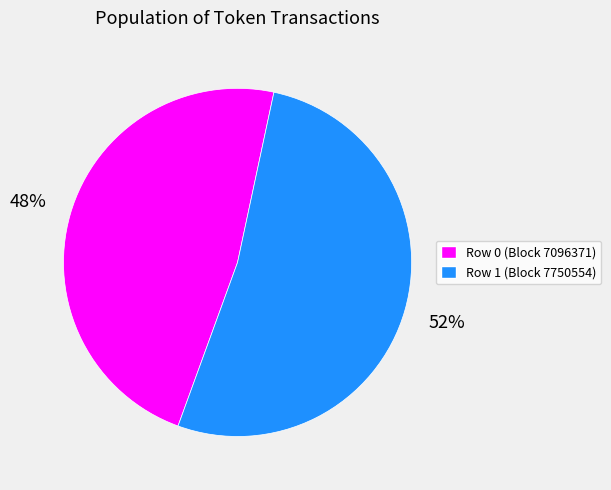

Does any single category account for the majority?

Yes